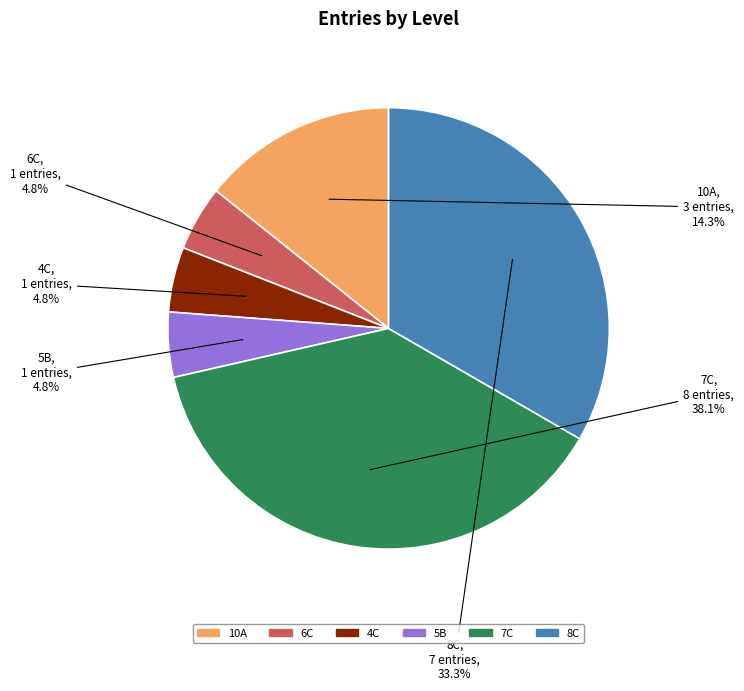

Count the number of slices in the pie.

6